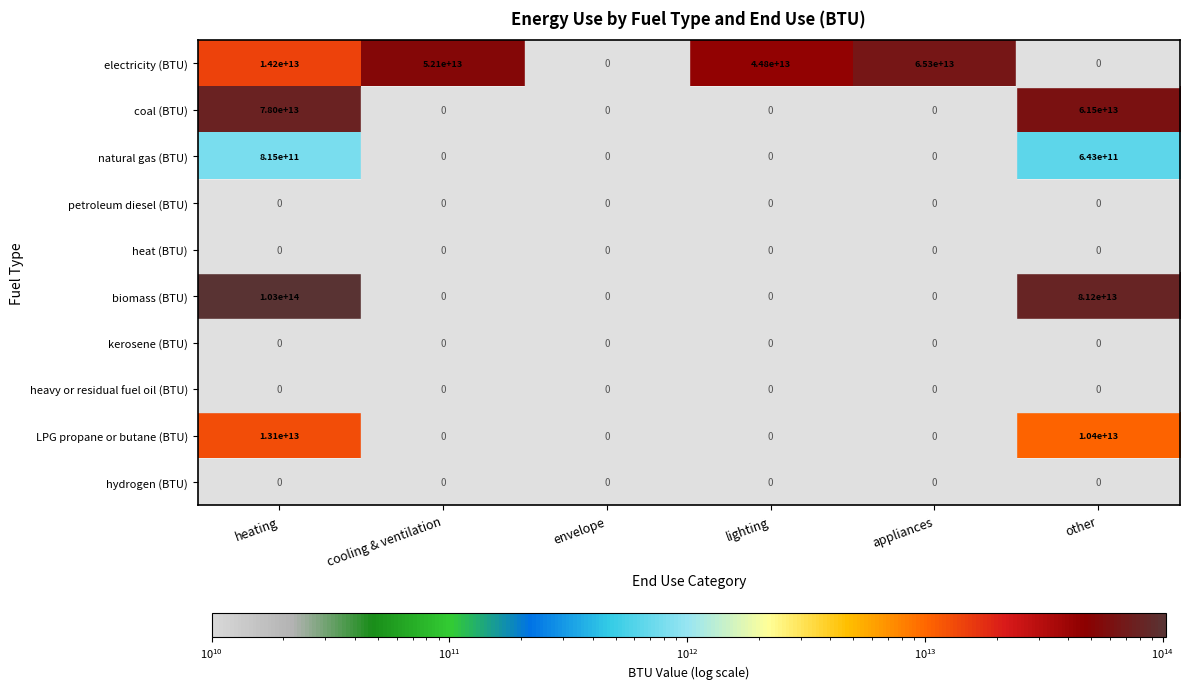

Is it true that coal (BTU) equals 130434990746089 at heating?

False